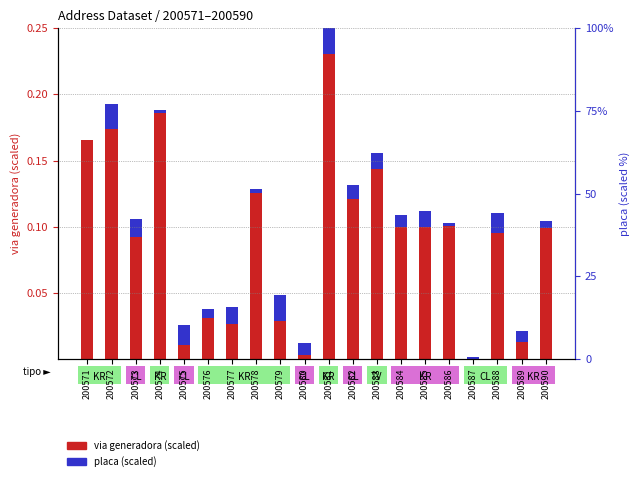

Reading left to right, extract all data points from this chart.

via generadora (scaled): 0.2	0.2	0.1	0.2	0.0	0.0	0.0	0.1	0.0	0.0	0.2	0.1	0.2	0.1	0.1	0.1	0.0	0.1	0.0	0.1
placa (scaled): 0.0	0.0	0.0	0.0	0.0	0.0	0.0	0.0	0.0	0.0	0.0	0.0	0.0	0.0	0.0	0.0	0.0	0.0	0.0	0.0